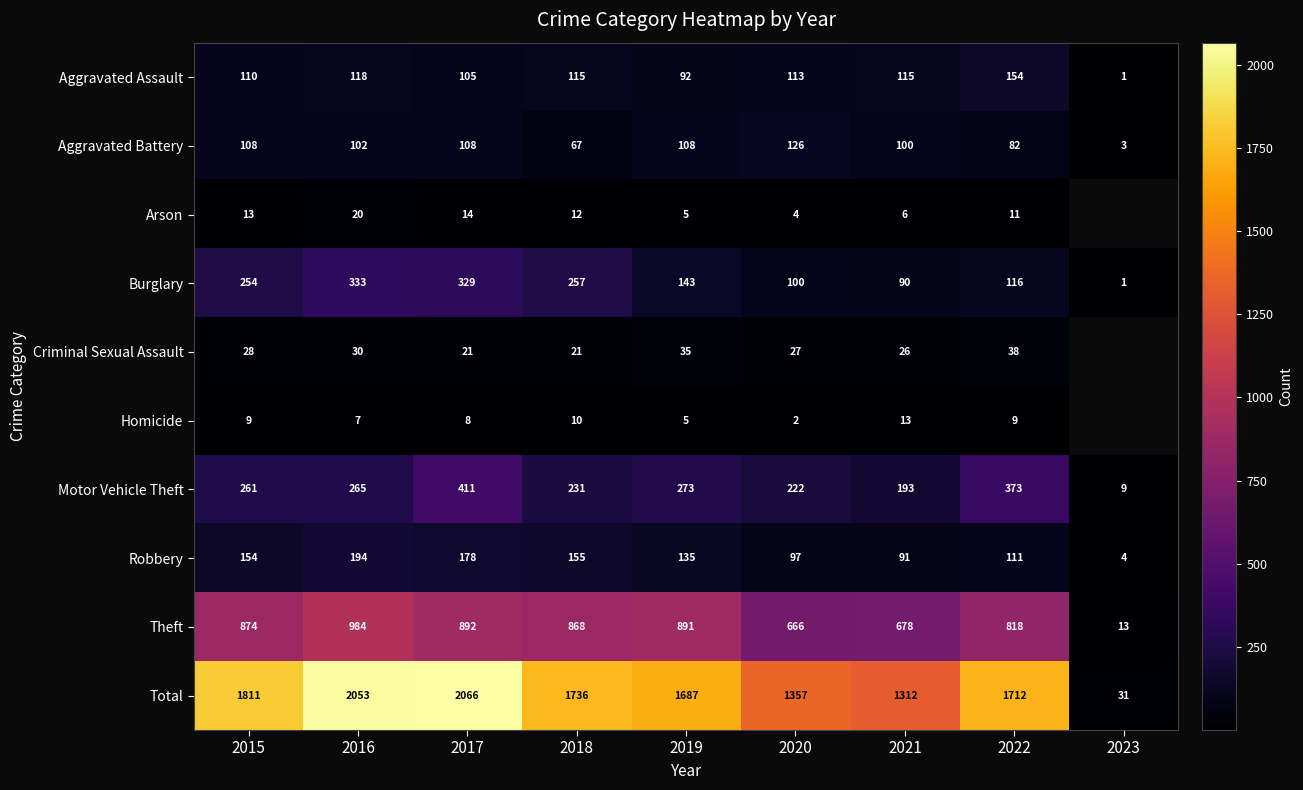

Which label corresponds to the largest value in the chart?

2017